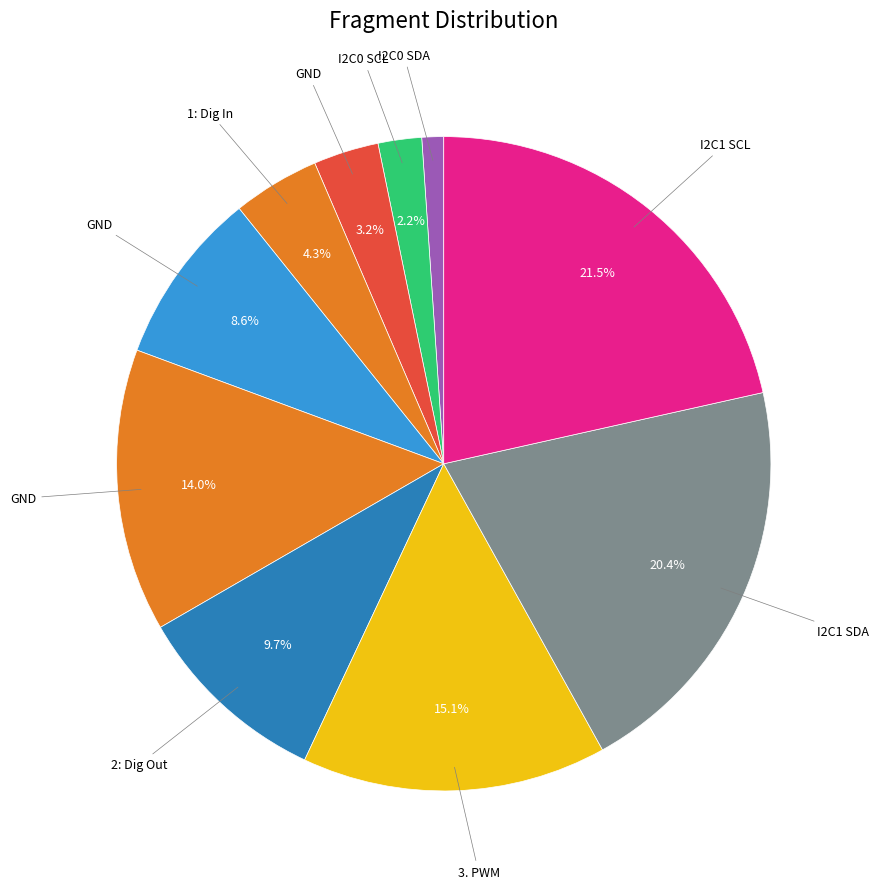

How many slices are in this pie chart?

10